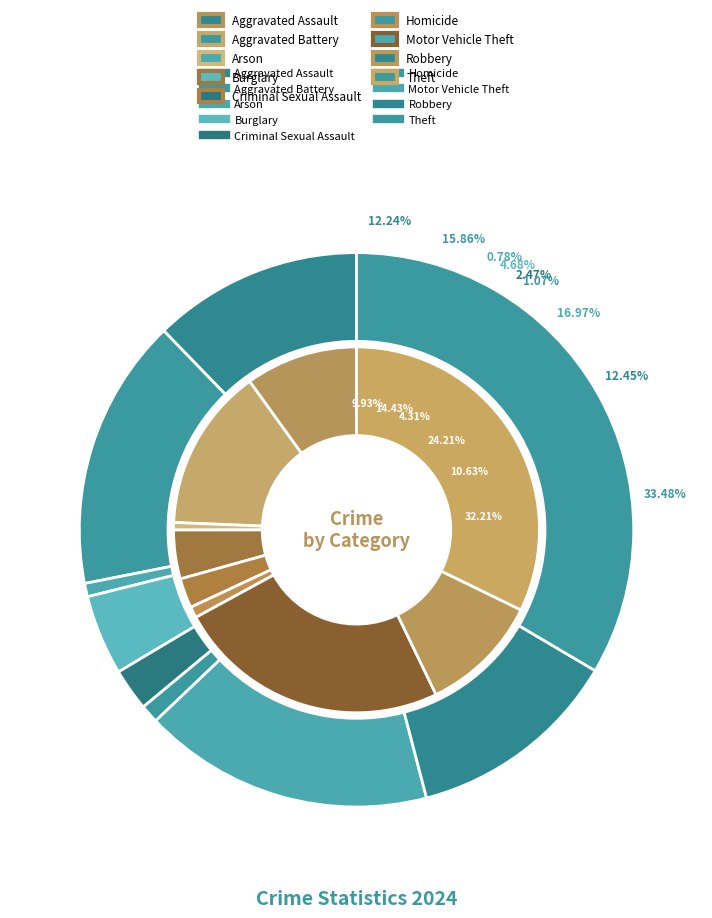

Do 4 and 2 together represent more than half of the pie?

No